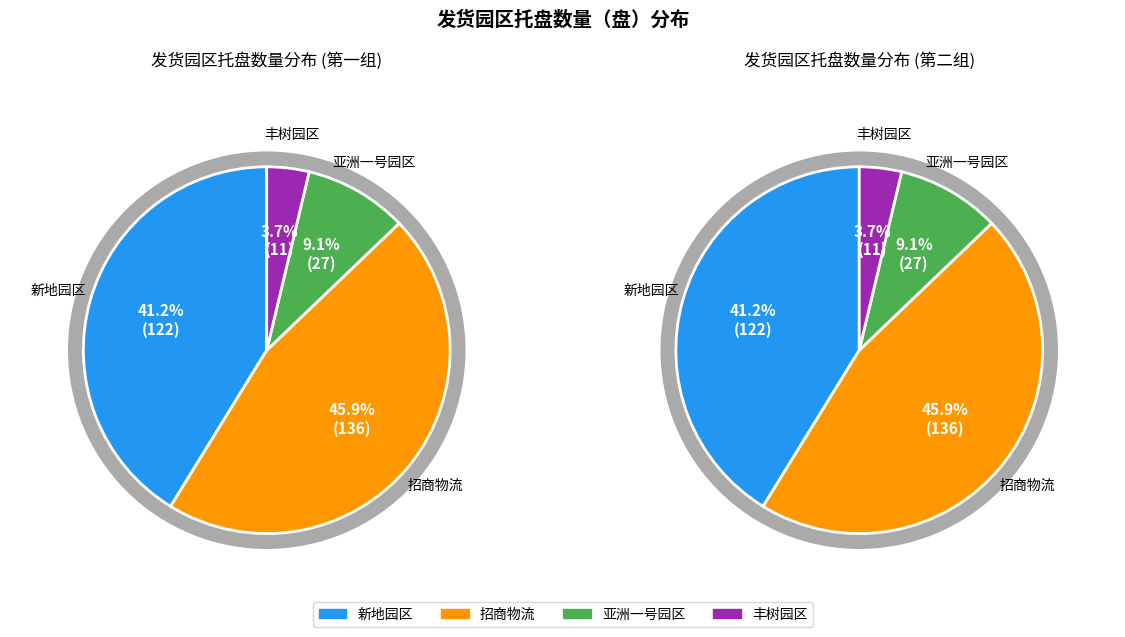

Count the number of slices in the pie.

4